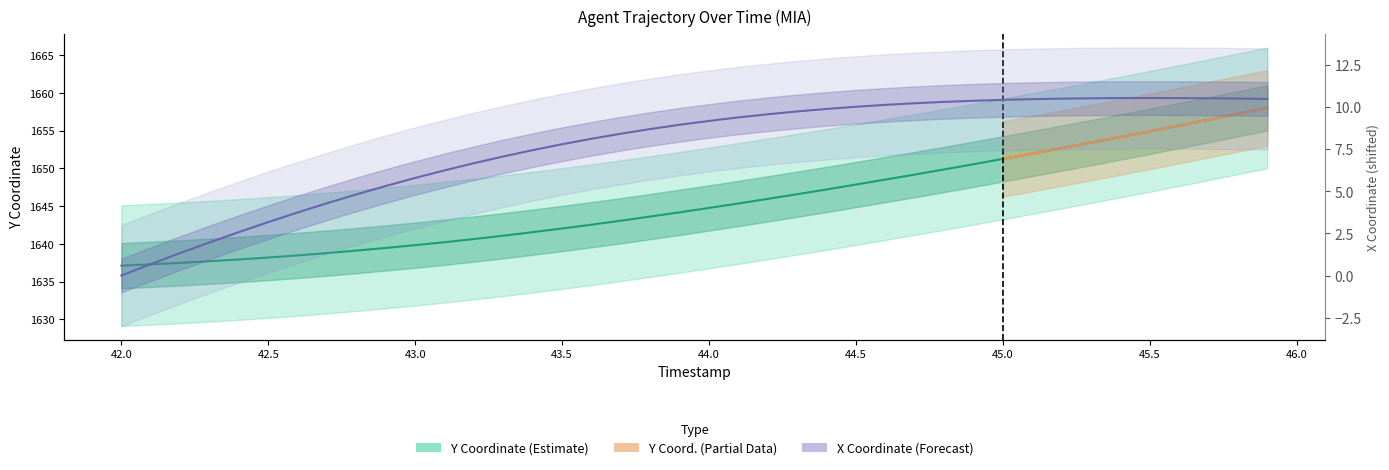

Where does the X series first go above 9?

44.0